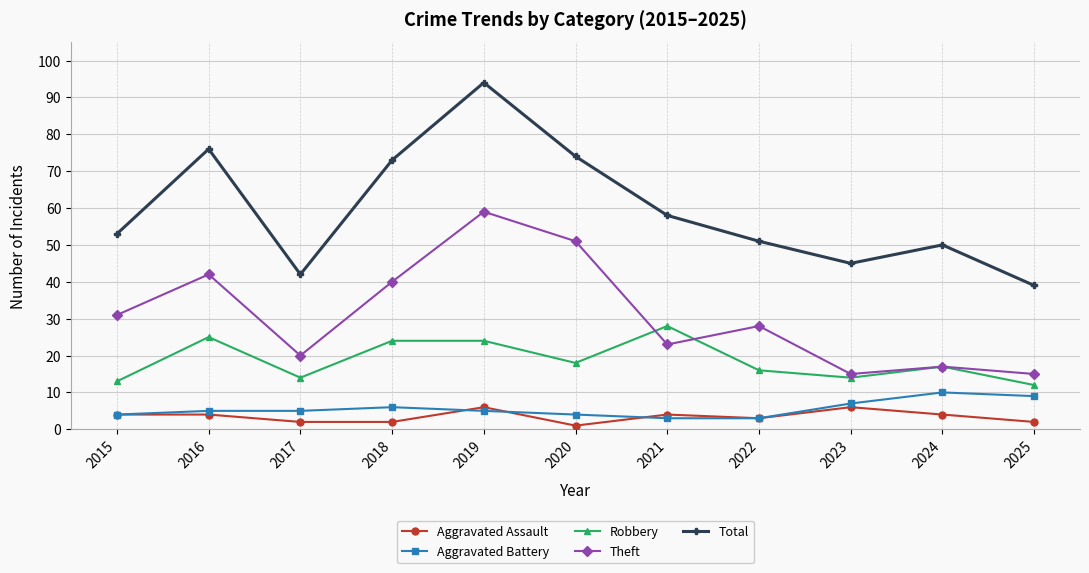

Reading left to right, list all the values displayed in this chart.

Aggravated Assault: 4	4	2	2	6	1	4	3	6	4	2
Aggravated Battery: 4	5	5	6	5	4	3	3	7	10	9
Robbery: 13	25	14	24	24	18	28	16	14	17	12
Theft: 31	42	20	40	59	51	23	28	15	17	15
Total: 53	76	42	73	94	74	58	51	45	50	39